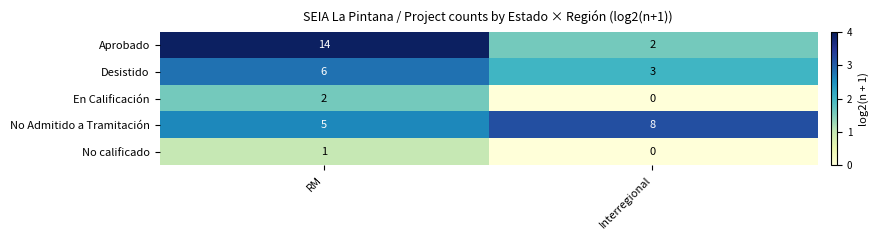

Which series has the largest total across all categories?

Aprobado